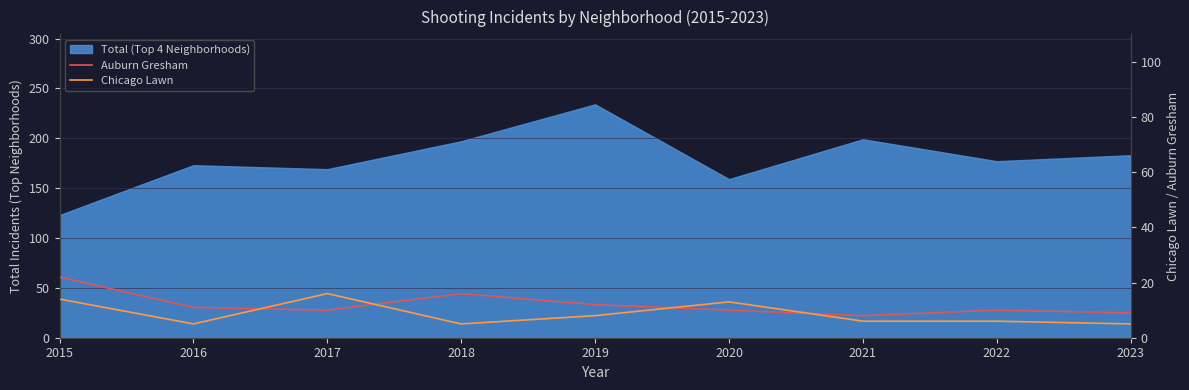

What is the difference between the second highest and minimum values in the Auburn Gresham series?

8